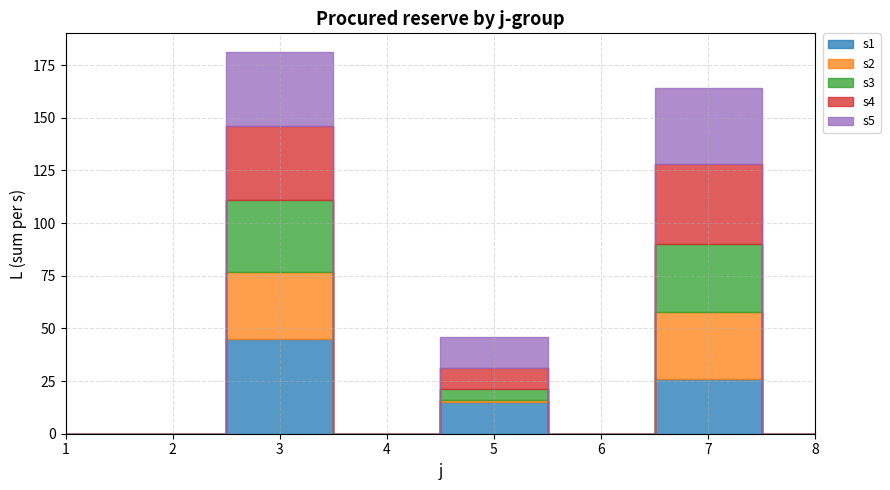

Does the chart display data point markers on the line(s)?

No